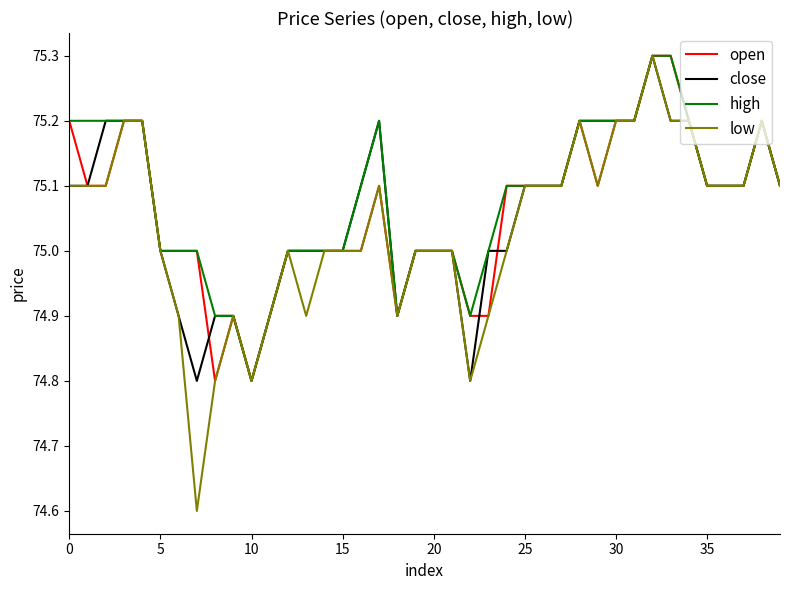

Which series has the widest spread of values?

low